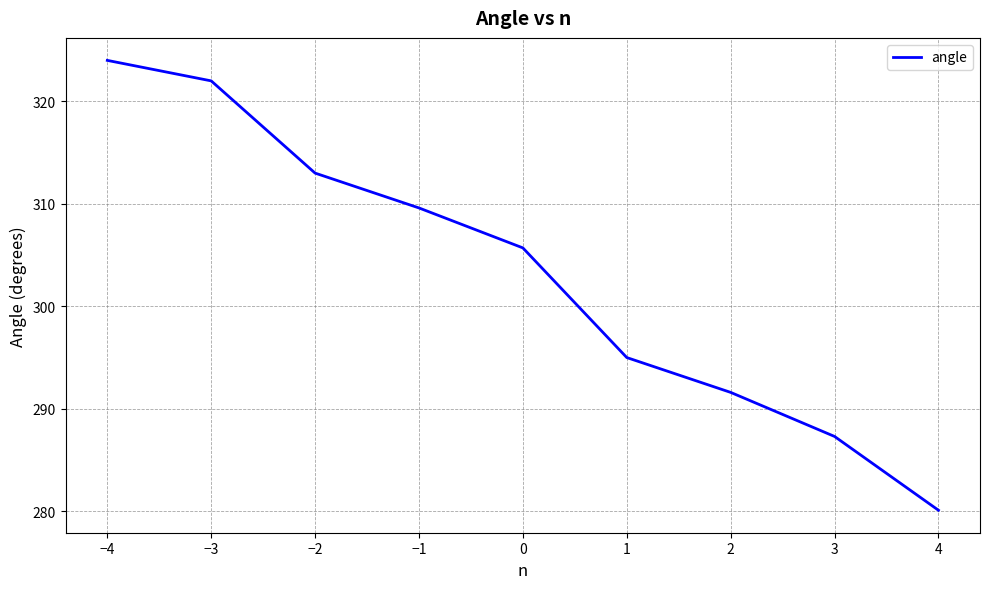

What is the difference between the maximum and minimum values?

43.9